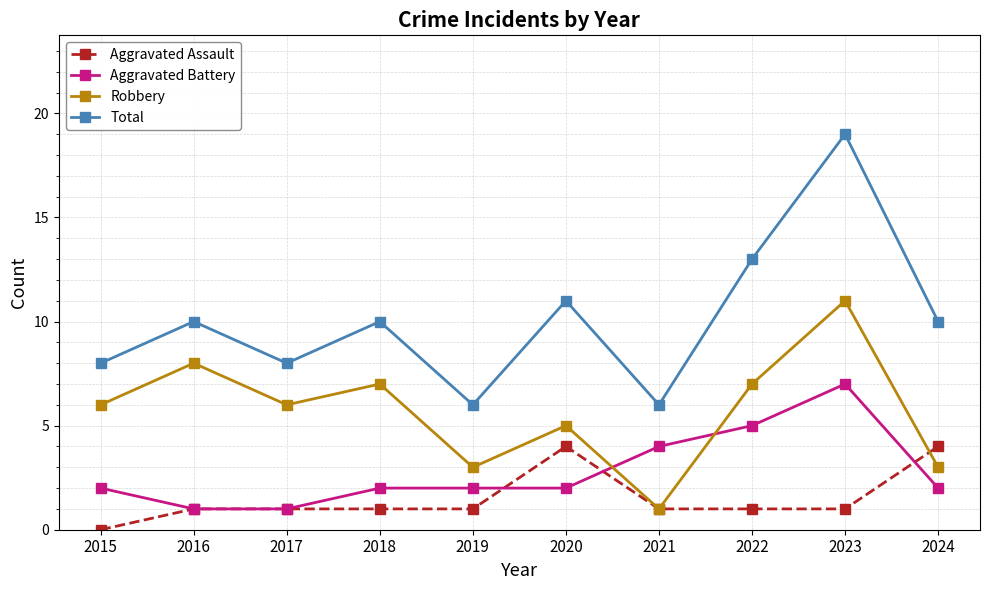

Which label corresponds to the largest value in the chart?

2023